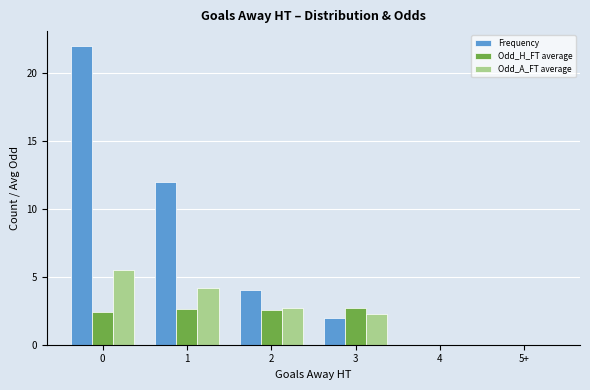

What is the total value across all series at 2?

9.3